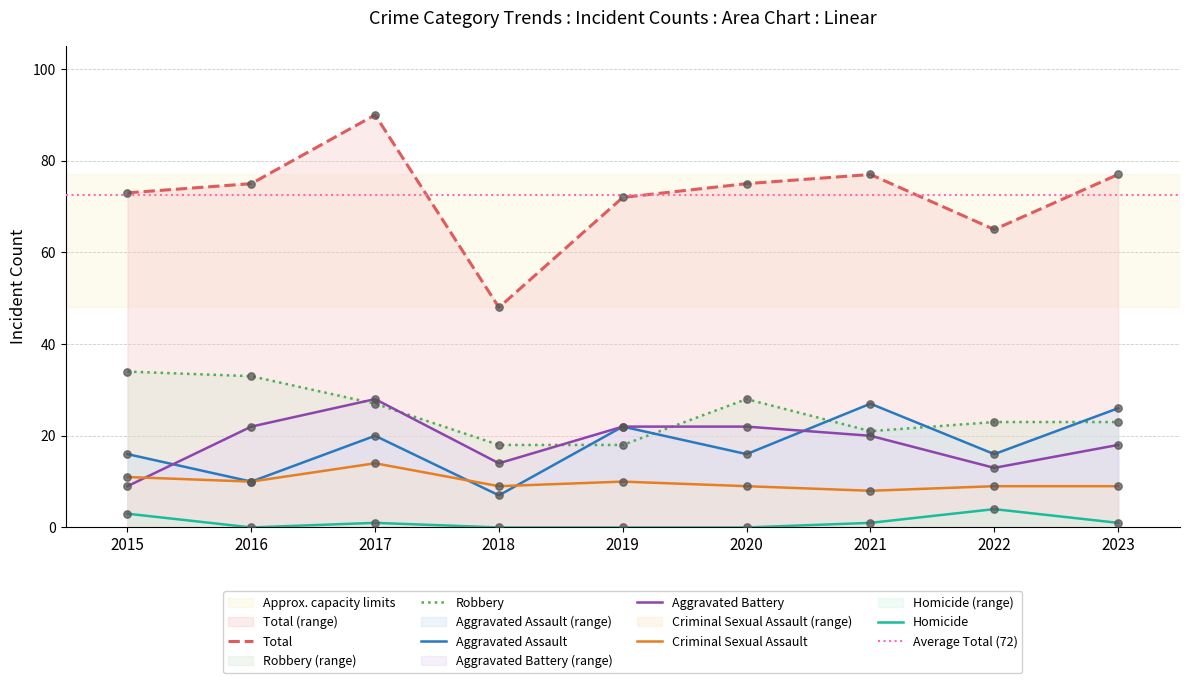

Which series reaches the maximum Y coordinate?

Total